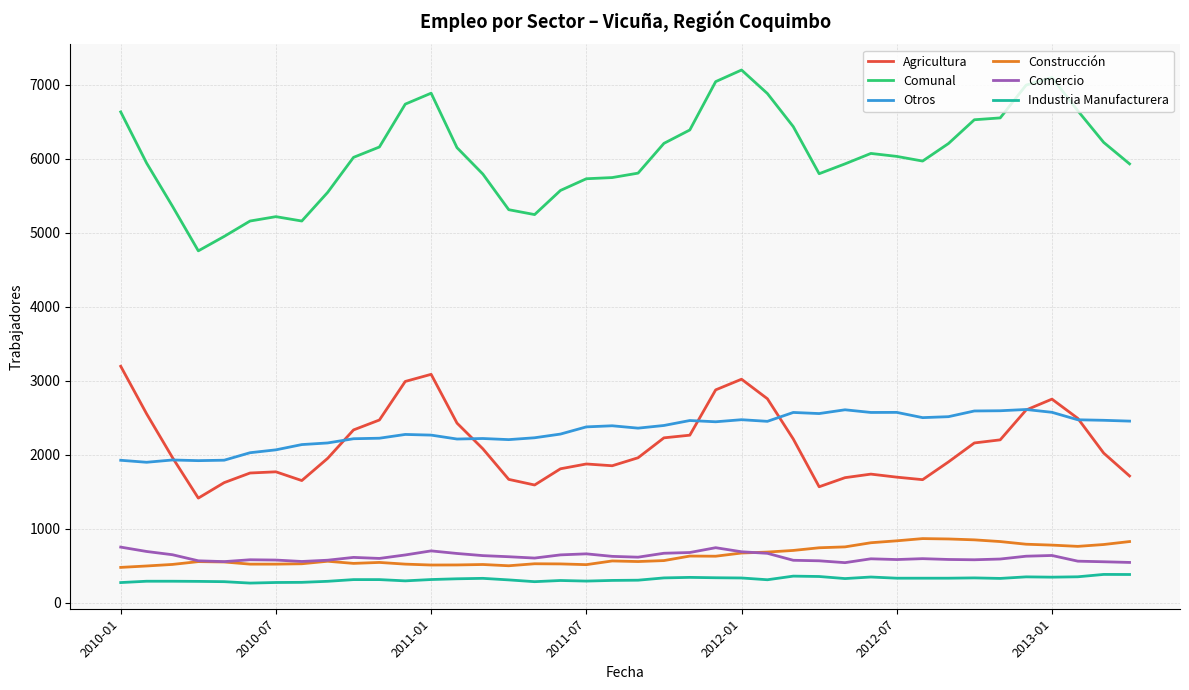

Which series has the largest range (max minus min)?

Comunal